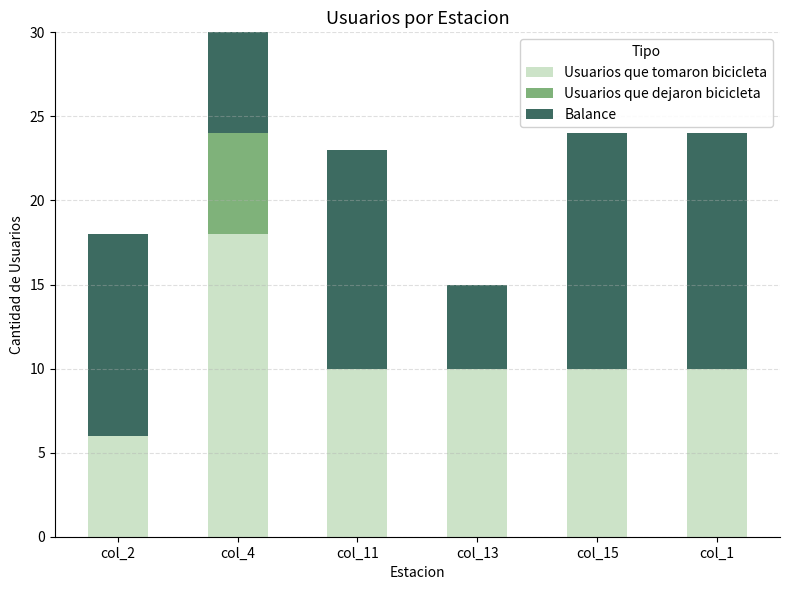

What position from the left is col_11?

3